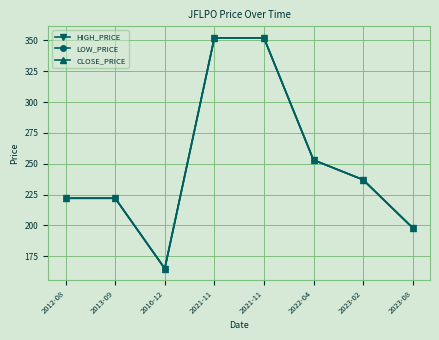

List the labels in order of HIGH_PRICE value, largest first.

2021-11, 2021-11, 2022-04, 2023-02, 2012-08, 2013-09, 2023-08, 2016-12